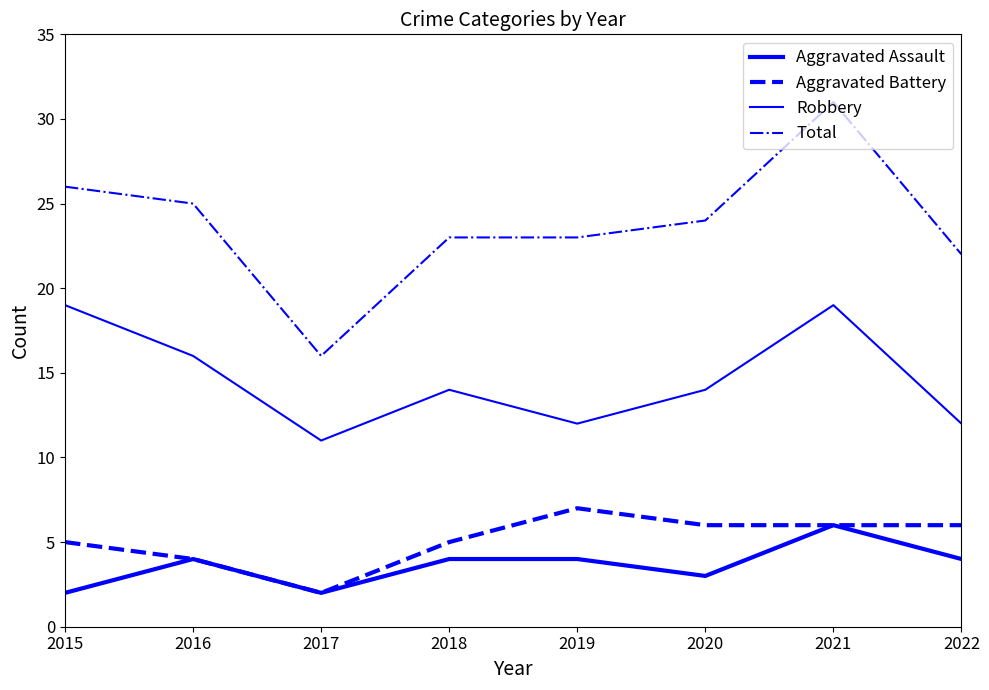

How many categories are shown in the chart?

8